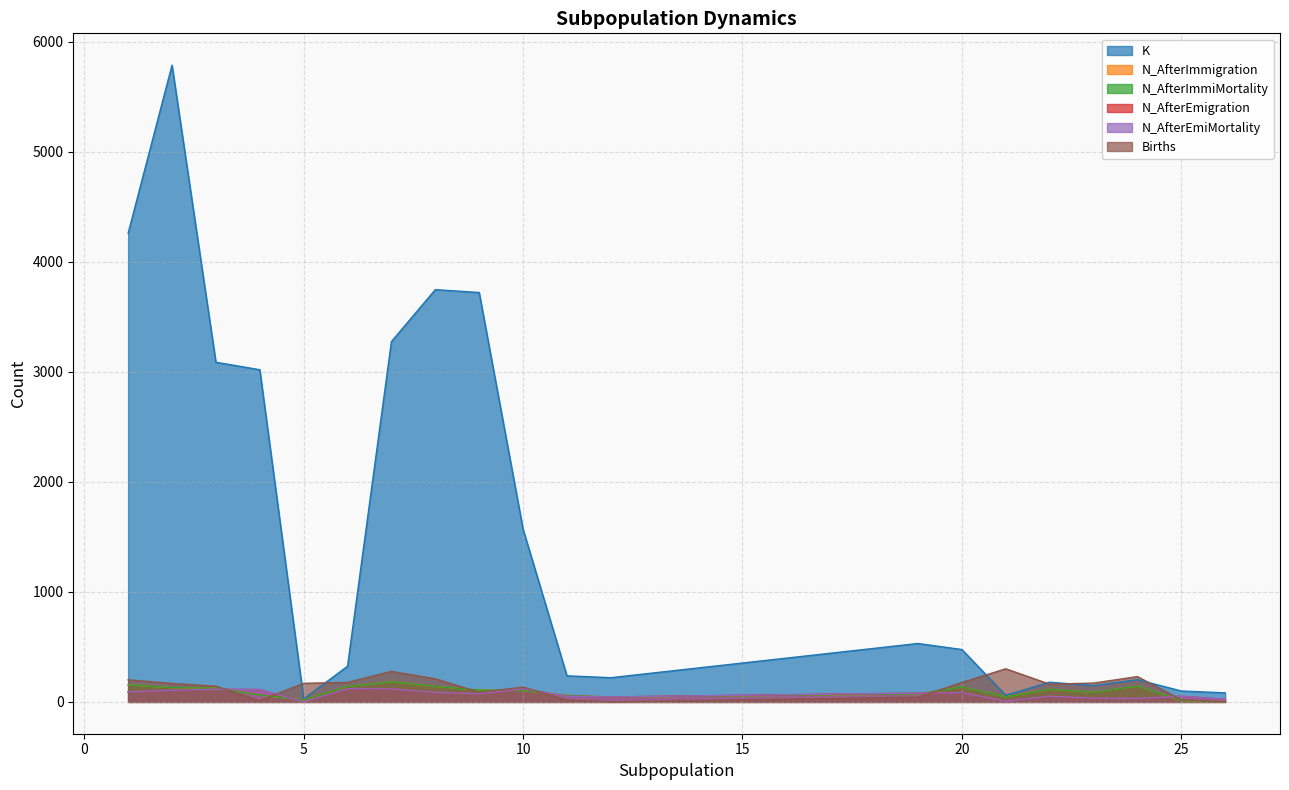

Reading left to right, transcribe all the data shown in this chart.

K: 4261	5789	3088	3020	27	324	3276	3748	3722	1570	237	220	531	476	60	179	148	202	99	82
N_AfterImmigration: 154	129	125	61	18	141	182	140	107	103	59	43	72	136	46	114	87	144	11	2
N_AfterImmiMortality: 154	129	125	61	18	141	182	140	107	103	59	43	72	136	46	114	87	144	11	2
N_AfterEmigration: 92	105	115	112	1	120	118	87	74	119	51	45	80	84	6	52	34	32	51	23
N_AfterEmiMortality: 92	105	115	112	1	120	118	87	74	119	51	45	80	84	6	52	34	32	51	23
Births: 201	167	143	11	169	177	277	210	87	134	17	0	43	176	301	161	171	230	20	0